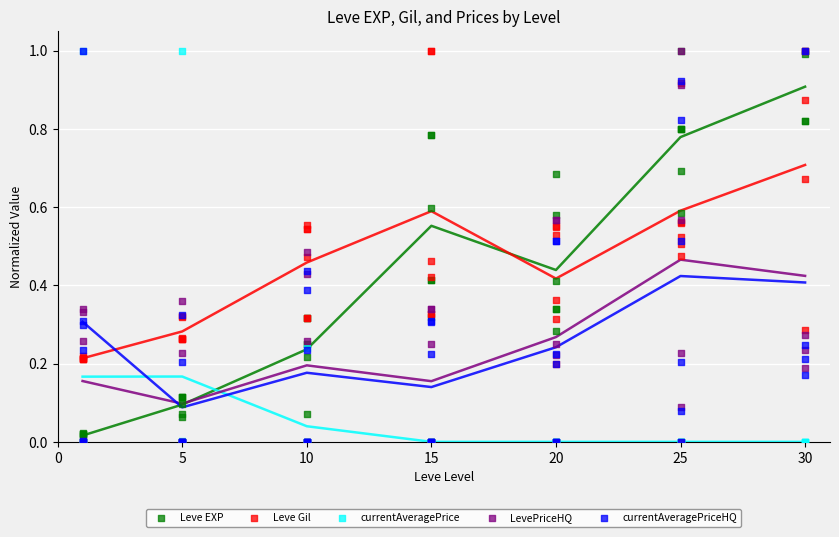

What are all the series names shown in the legend?

Leve EXP, Leve Gil, currentAveragePrice, LevePriceHQ, currentAveragePriceHQ